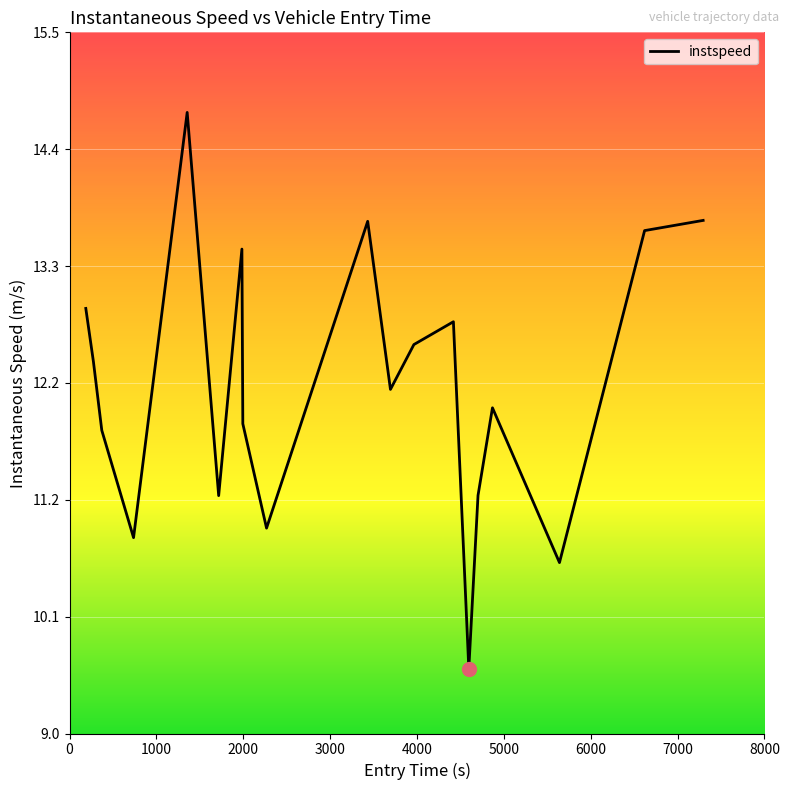

What is the minimum value shown in the chart?

9.6